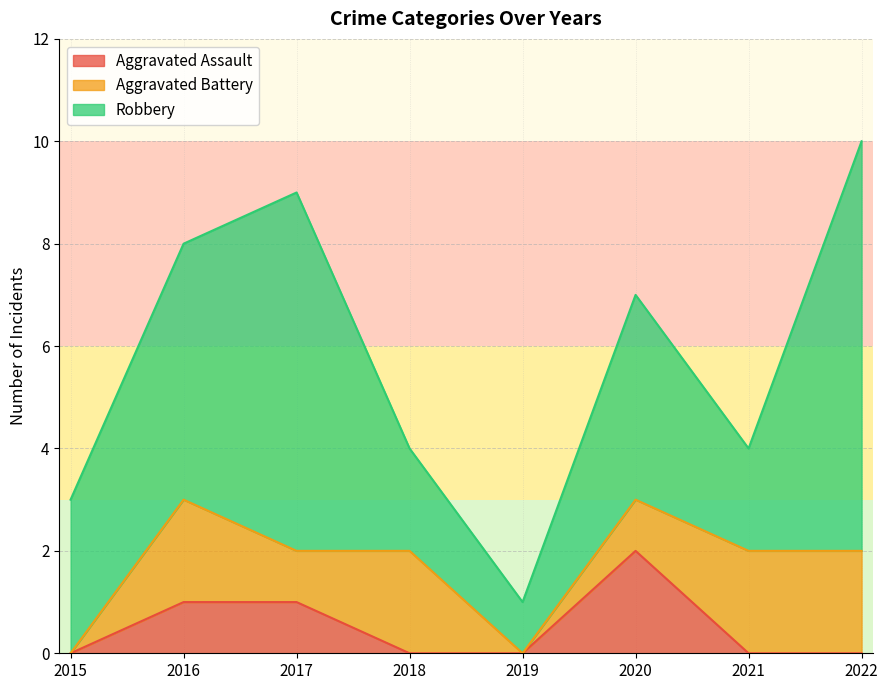

Count the Robbery values in the range 2 to 7.

6